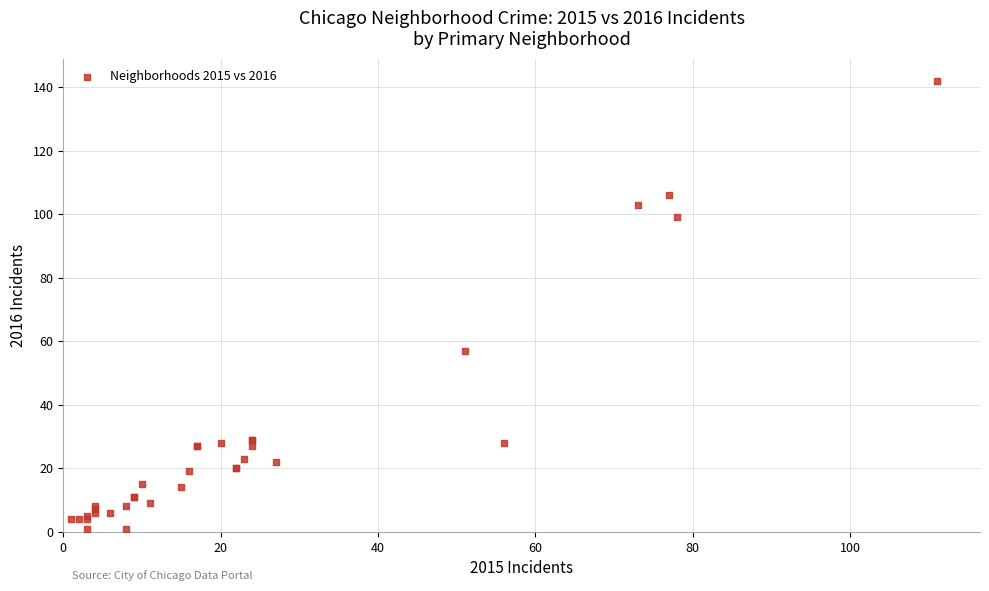

What Y value in the scatter plot is closest to 71?

57